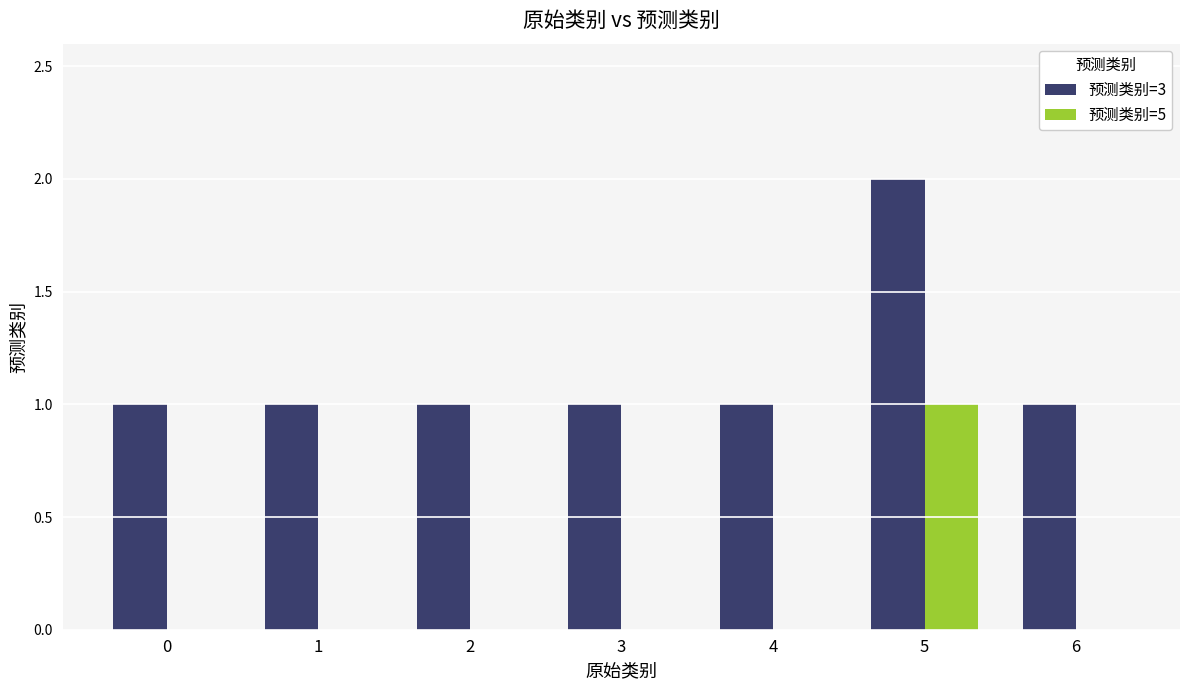

What are all the series names shown in the legend?

预测类别=3, 预测类别=5